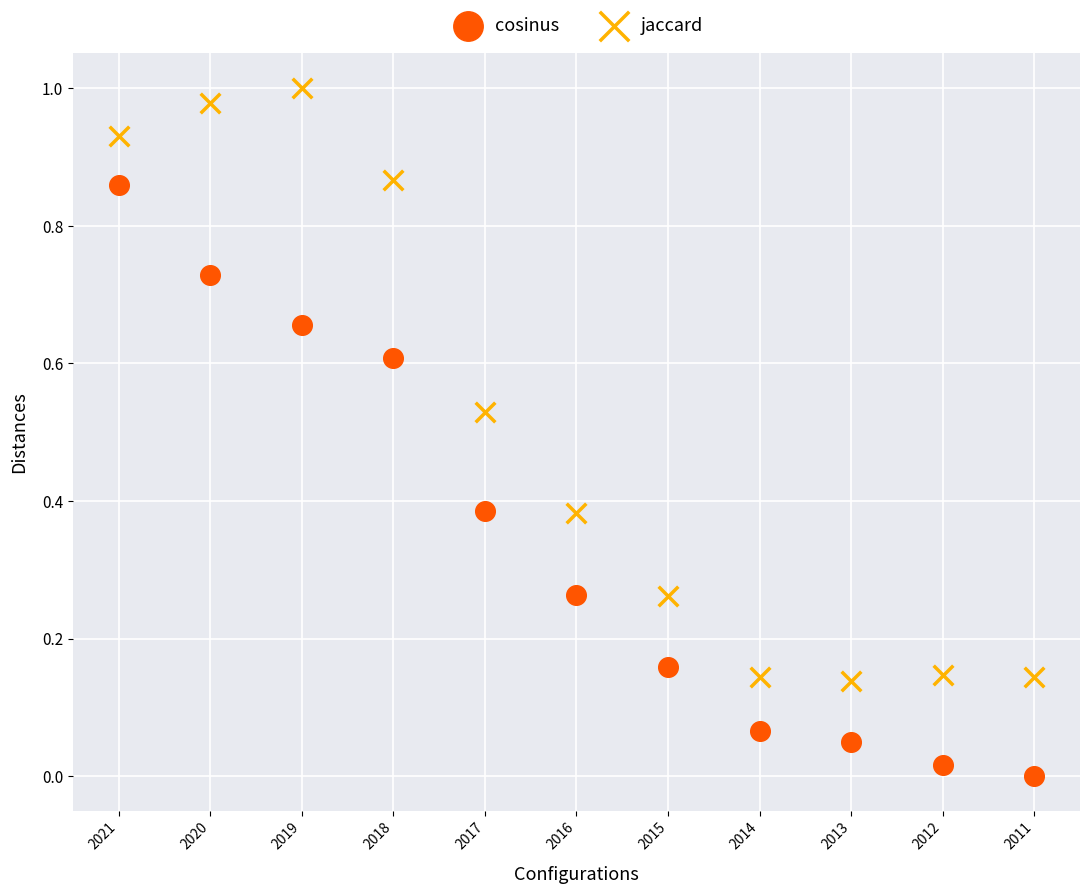

Which series contains the highest Y value?

jaccard